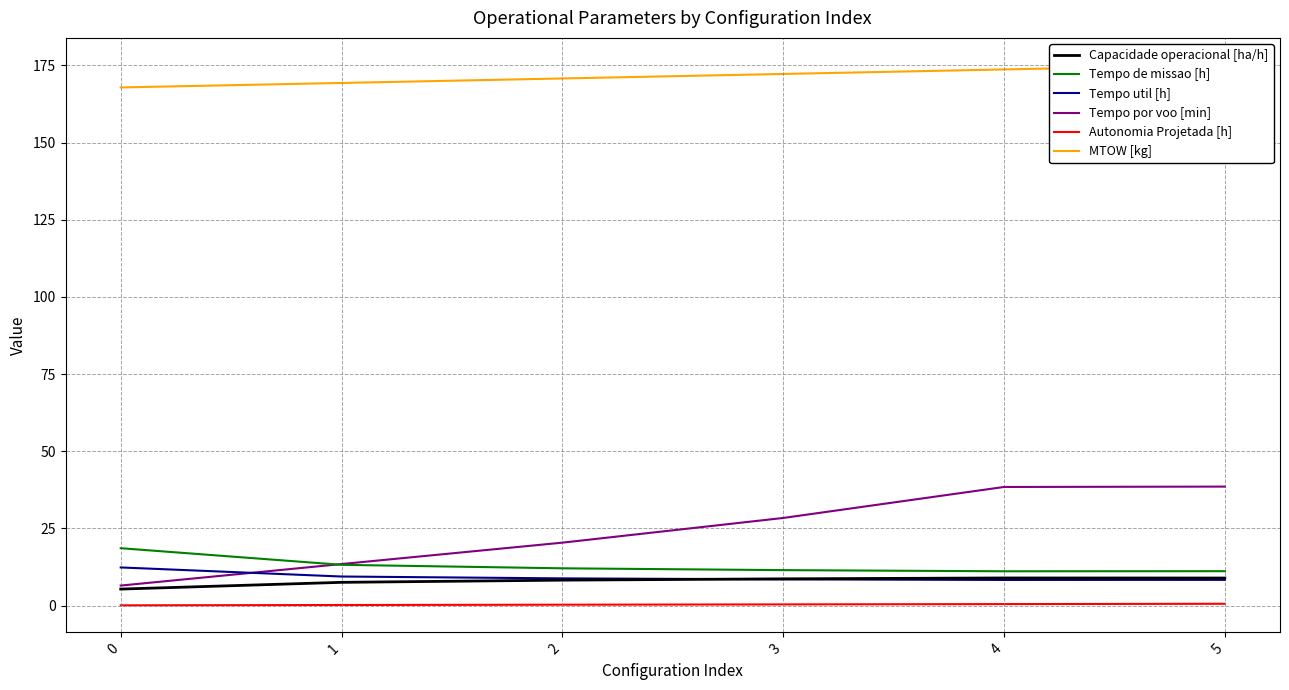

What is the difference between the second highest and minimum values in the MTOW [kg] series?

5.8